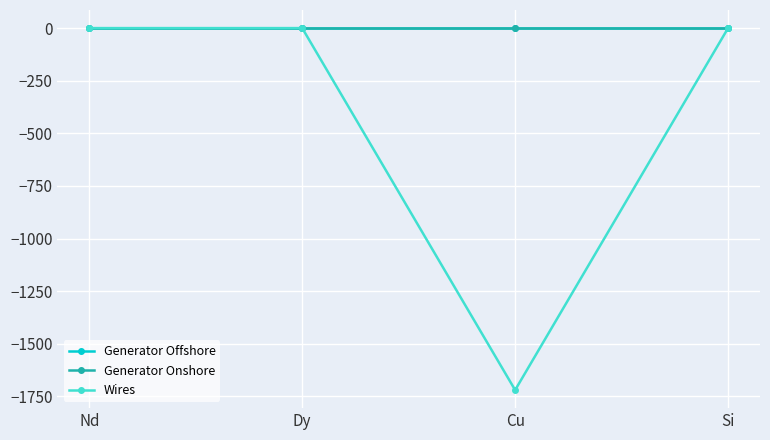

Is the value of Wires at Cu greater than the value of Generator Onshore at Si?

No